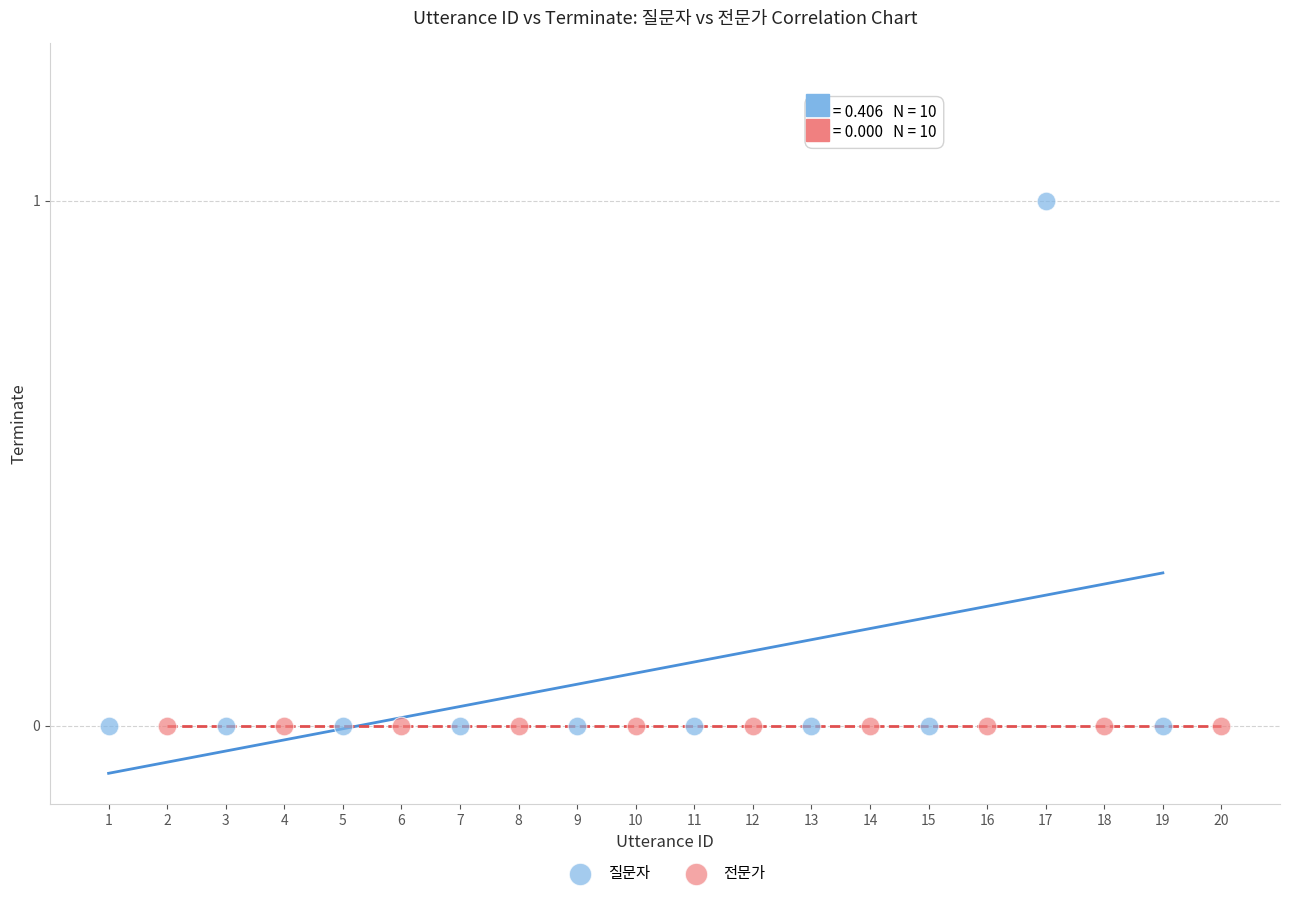

Which series reaches the maximum Y coordinate?

질문자